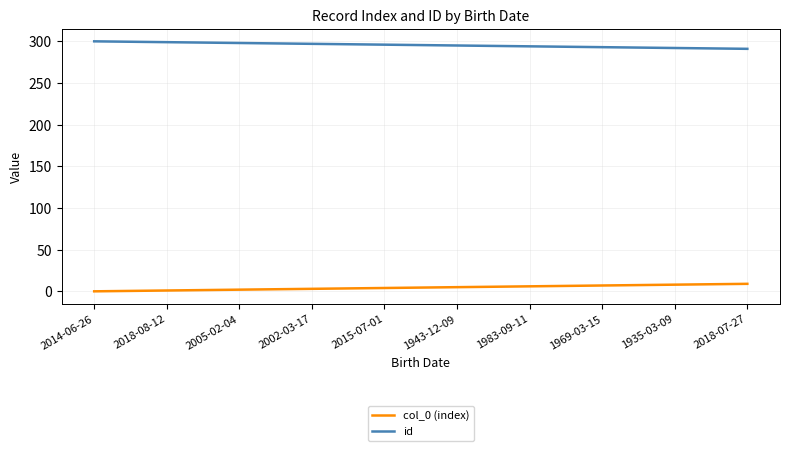

What is the greatest value displayed?

300